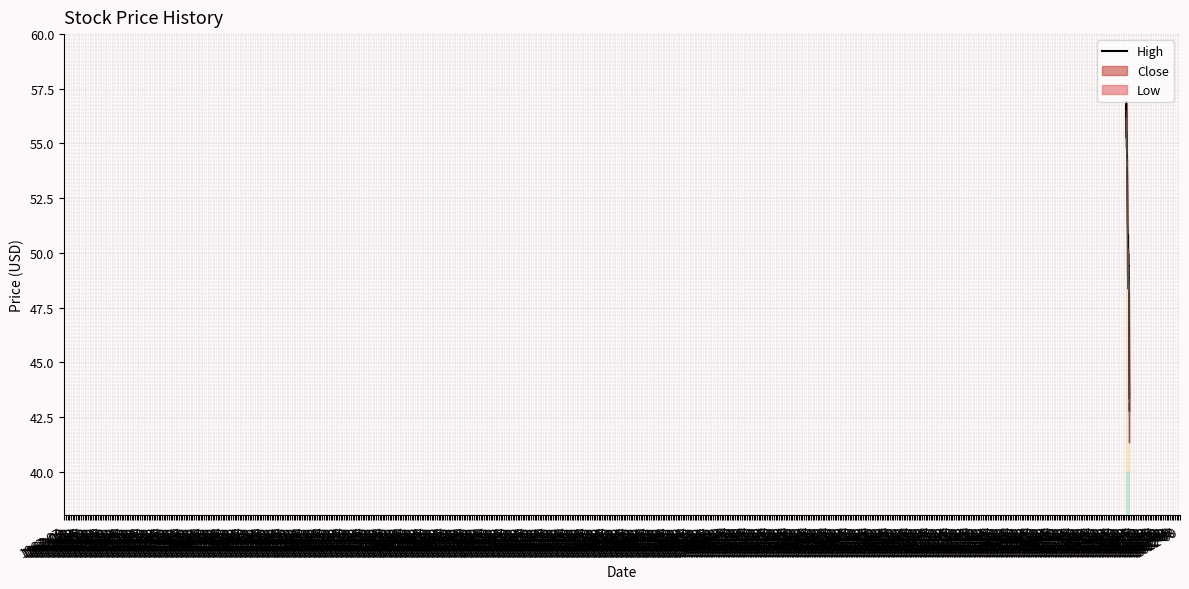

What is the label of the 35th point from the left?

1970-05